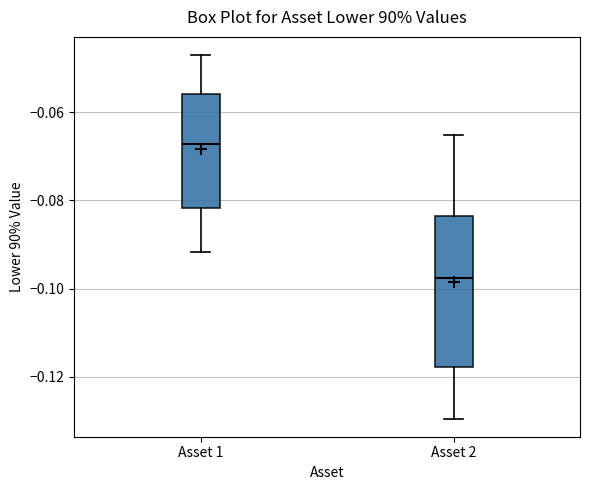

Comparing the boxes themselves (not the whiskers), which one is the tallest?

Asset 2